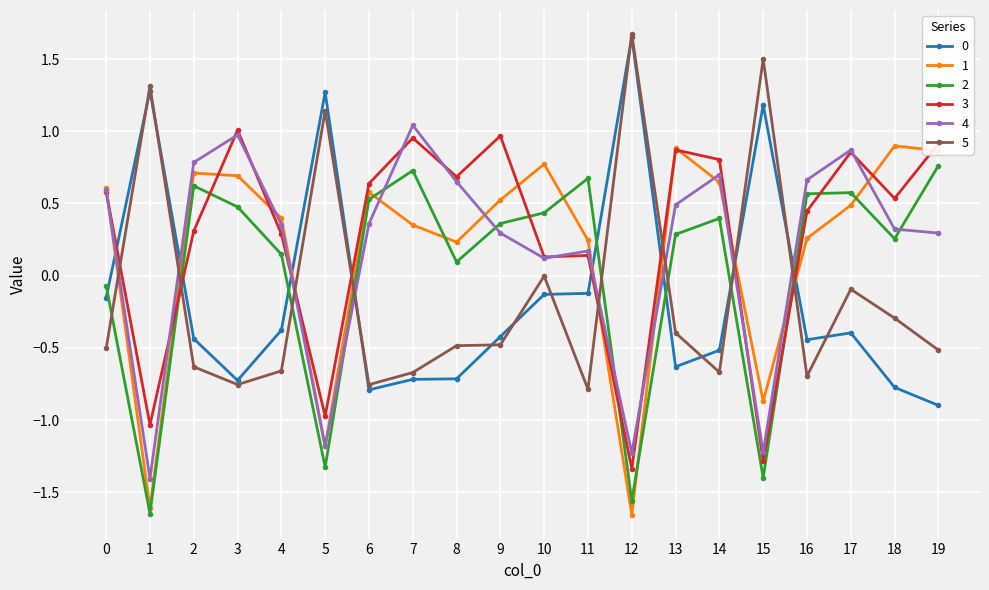

At which category does the chart reach its peak across all series?

12